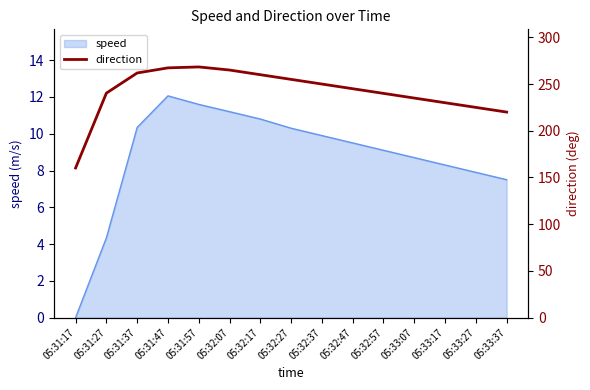

What is the difference between the maximum and minimum values?

108.1